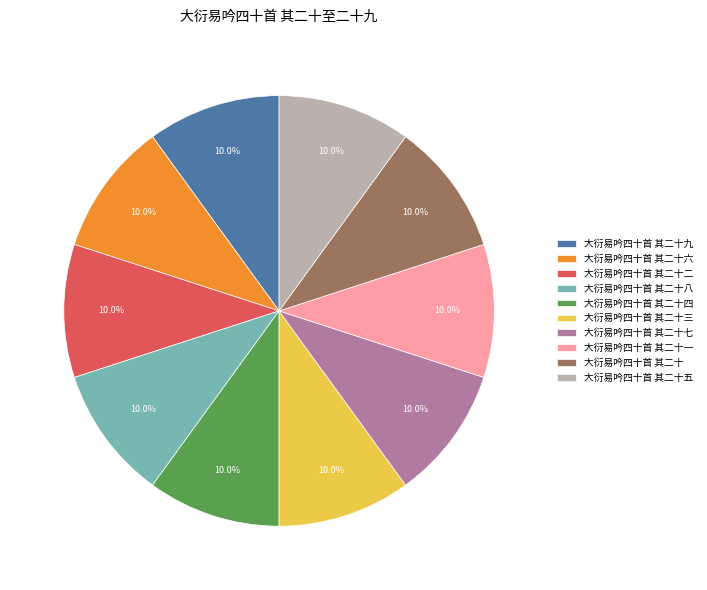

Approximately how many times larger is the value at 大衍易吟四十首 其二十一 compared to 大衍易吟四十首 其二十二?

1.0